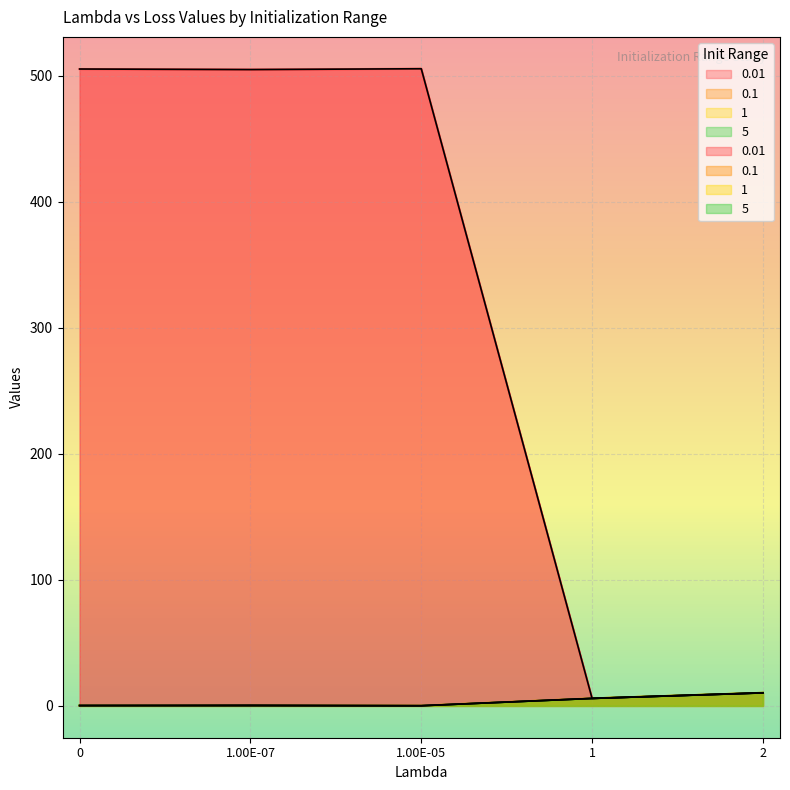

Which series changed the most between 0 and 1?

0.01